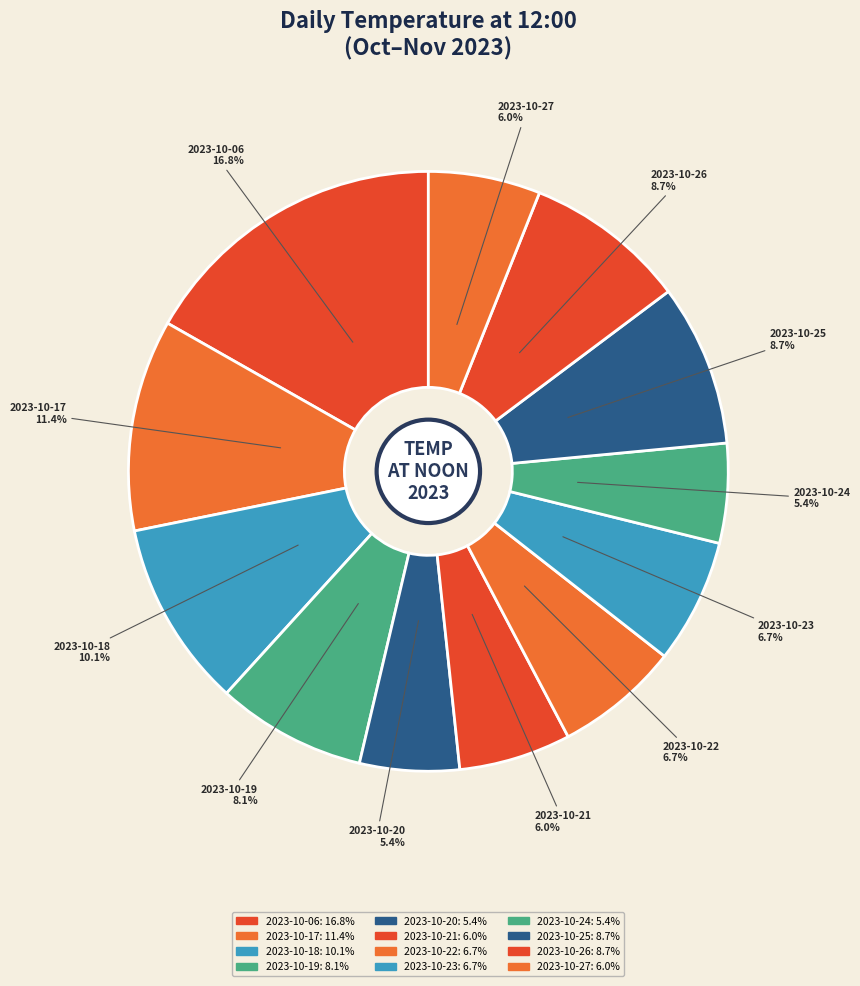

Count the number of slices in the pie.

12